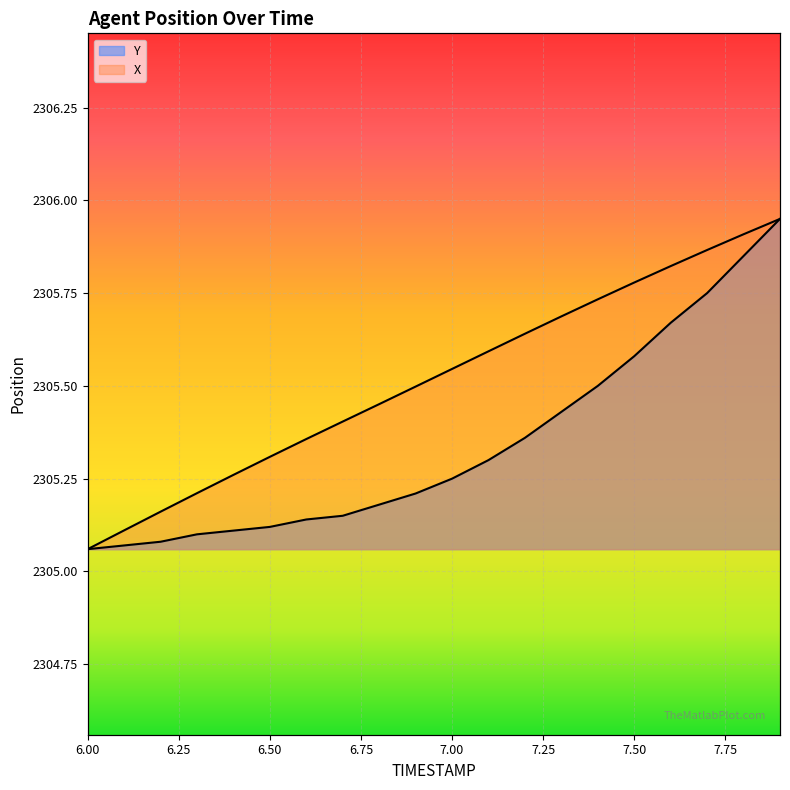

What are all the series names shown in the legend?

X, Y